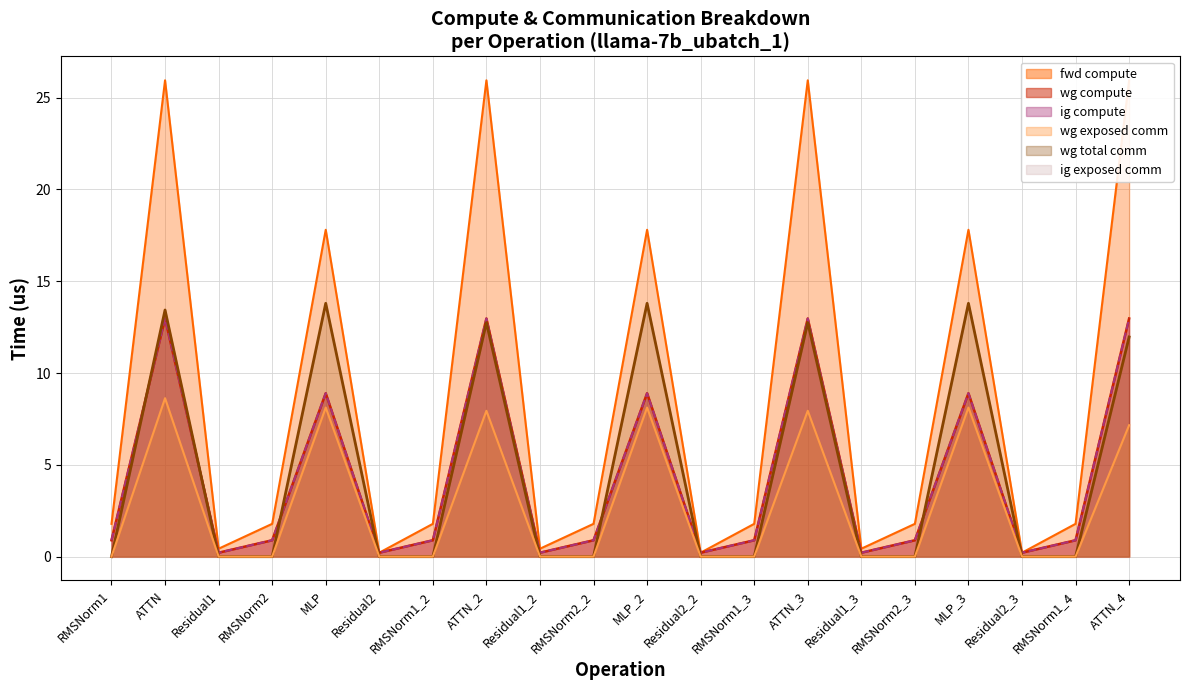

Reading right to left, extract all data points from this chart.

fwd compute: 25.9	1.8	0.2	17.8	1.8	0.4	25.9	1.8	0.2	17.8	1.8	0.4	25.9	1.8	0.2	17.8	1.8	0.4	25.9	1.8
wg compute: 13.0	0.9	0.2	8.9	0.9	0.2	13.0	0.9	0.2	8.9	0.9	0.2	13.0	0.9	0.2	8.9	0.9	0.2	13.0	0.9
ig compute: 13.0	0.9	0.2	8.9	0.9	0.2	13.0	0.9	0.2	8.9	0.9	0.2	13.0	0.9	0.2	8.9	0.9	0.2	13.0	0.9
wg exposed comm: 7.2	0.0	0.0	8.1	0.0	0.0	7.9	0.0	0.0	8.1	0.0	0.0	7.9	0.0	0.0	8.1	0.0	0.0	8.6	0.0
wg total comm: 12.0	0.0	0.0	13.8	0.0	0.0	12.7	0.0	0.0	13.8	0.0	0.0	12.7	0.0	0.0	13.8	0.0	0.0	13.4	0.0